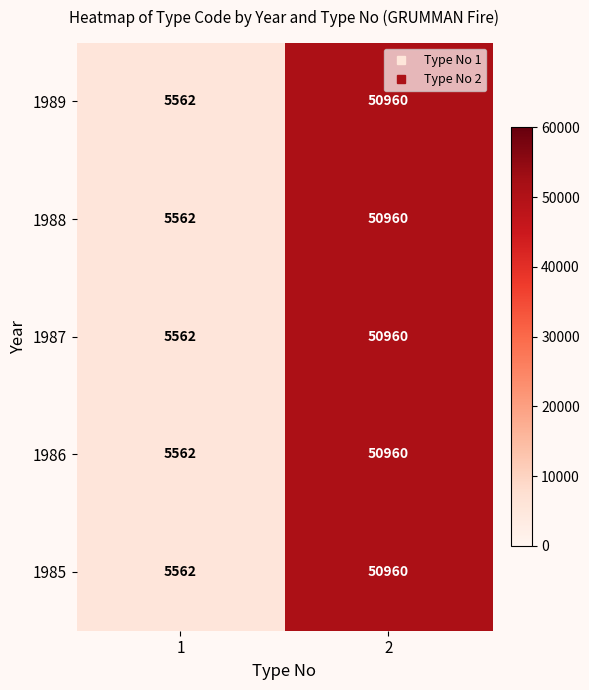

The value of 1988 at 1 is 2994. True or false?

False